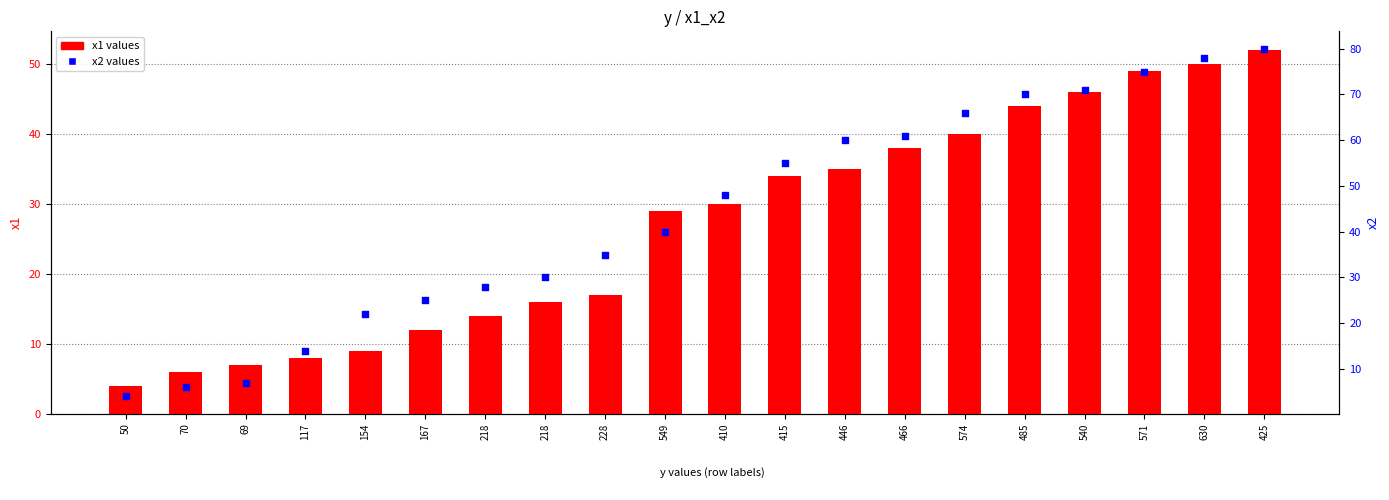

What is the total value across all series at 117?

22